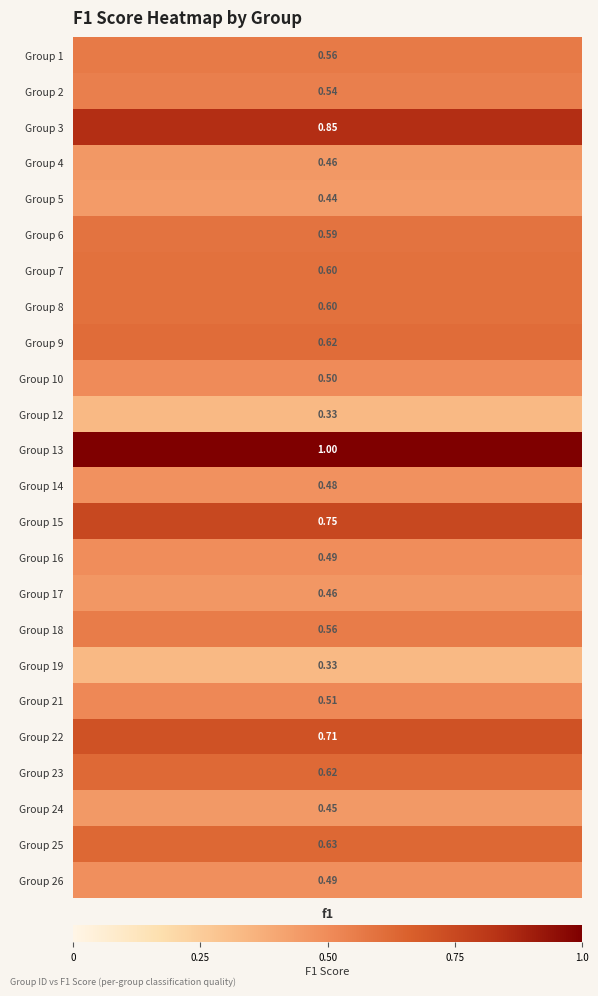

What is the smallest value displayed?

0.3